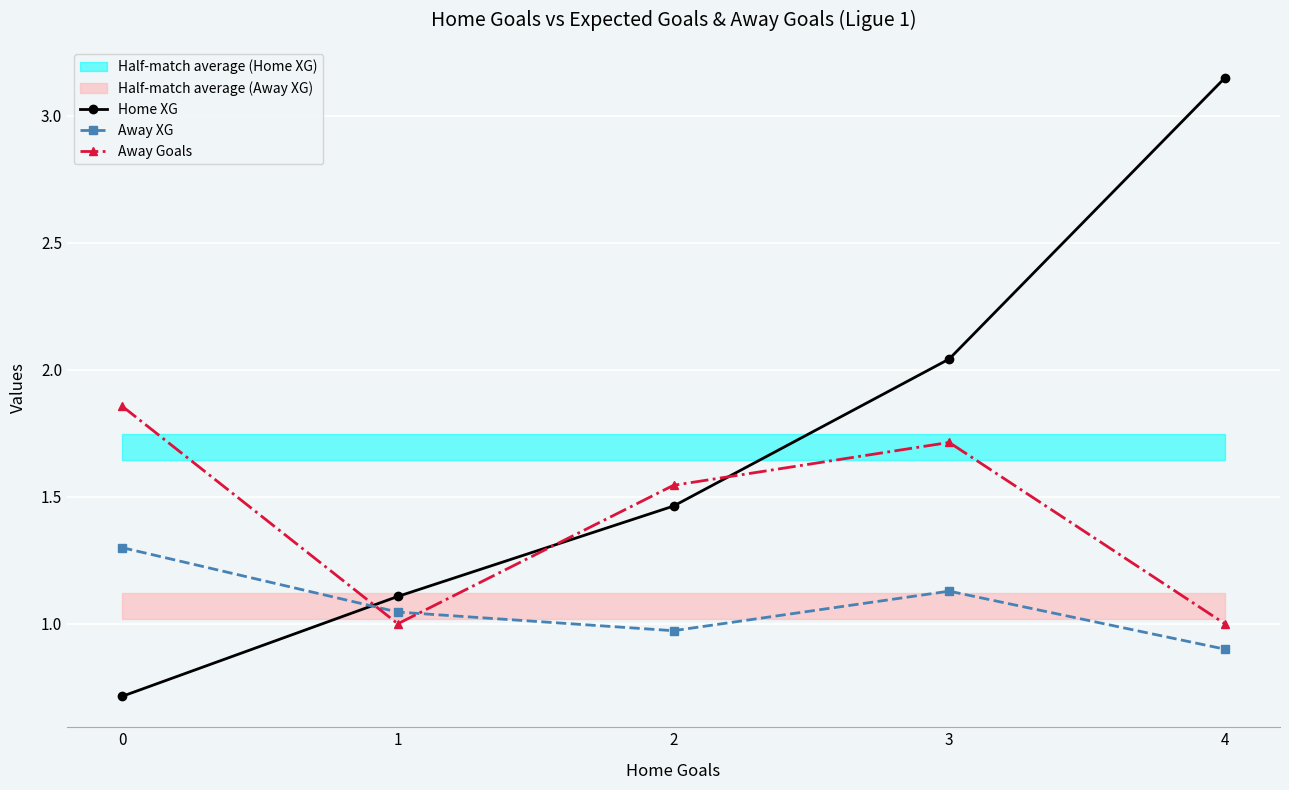

How many lines are shown in the chart?

3